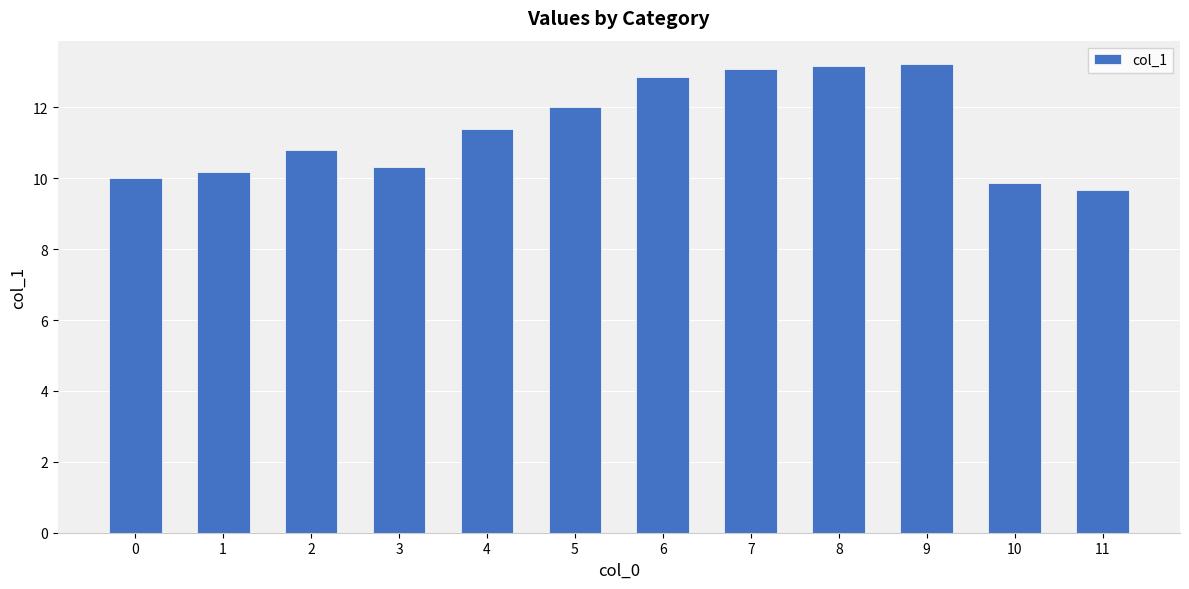

Reading left to right, extract all data points from this chart.

10.0	10.2	10.8	10.3	11.4	12.0	12.8	13.1	13.2	13.2	9.9	9.7